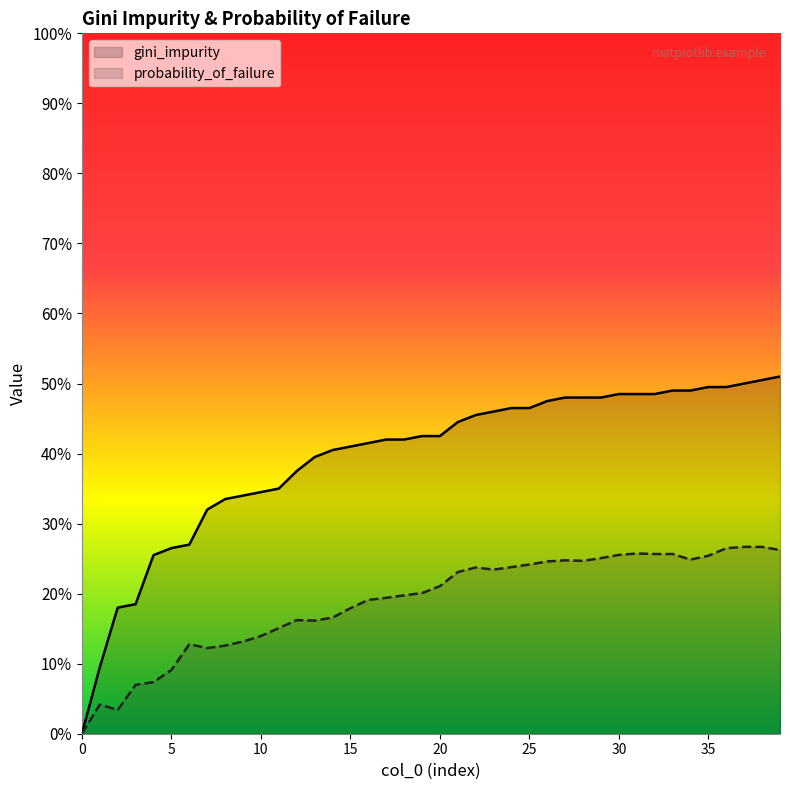

Which series changed the most between 25 and 14?

gini_impurity